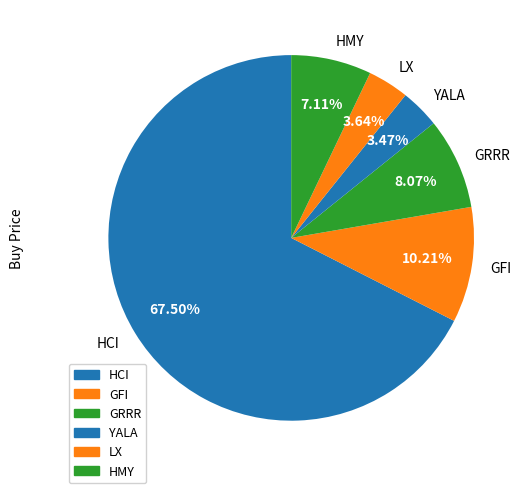

How many segments does this pie chart have?

6